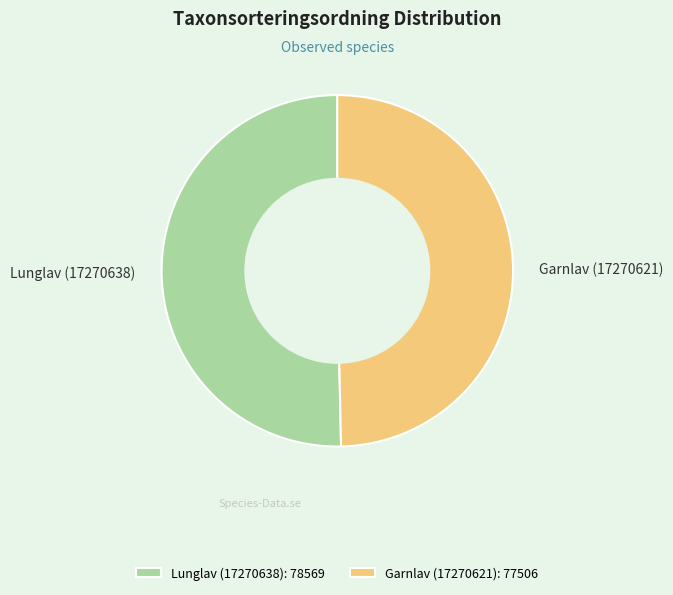

Is there a majority slice in this chart?

Yes